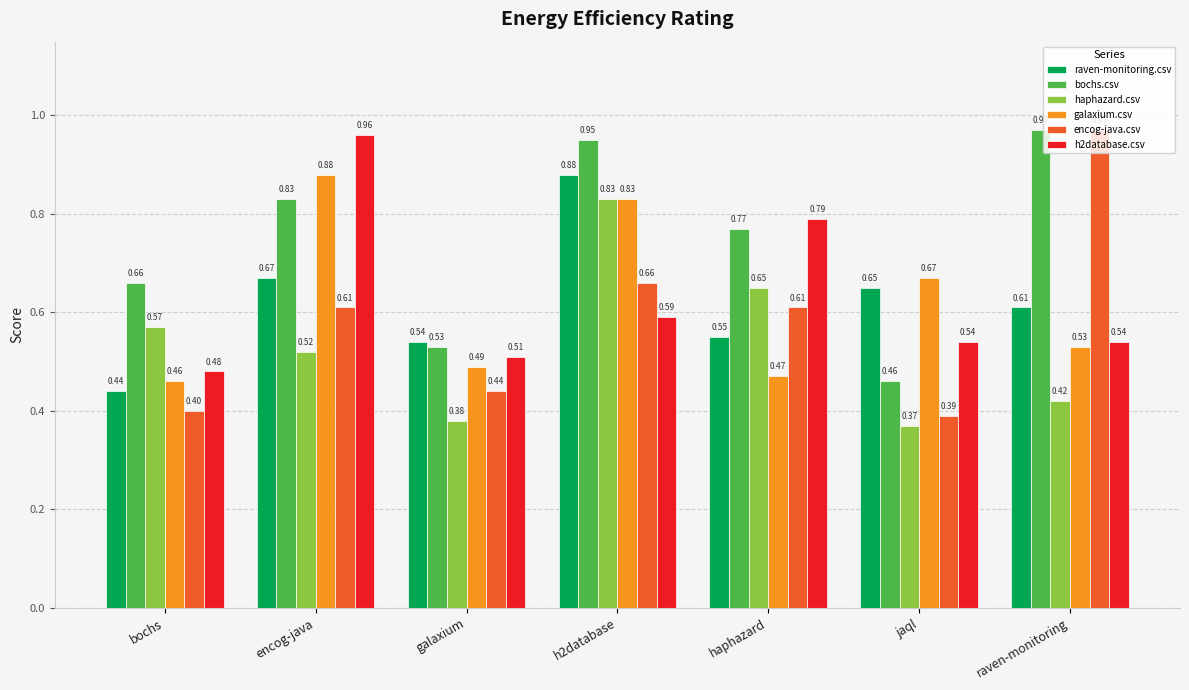

At which label is h2database.csv closest to 0?

bochs